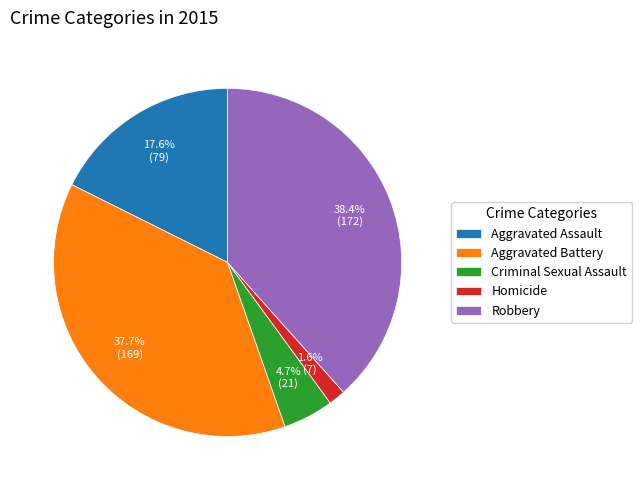

Rank the categories by value from lowest to highest.

Homicide, Criminal Sexual Assault, Aggravated Assault, Aggravated Battery, Robbery